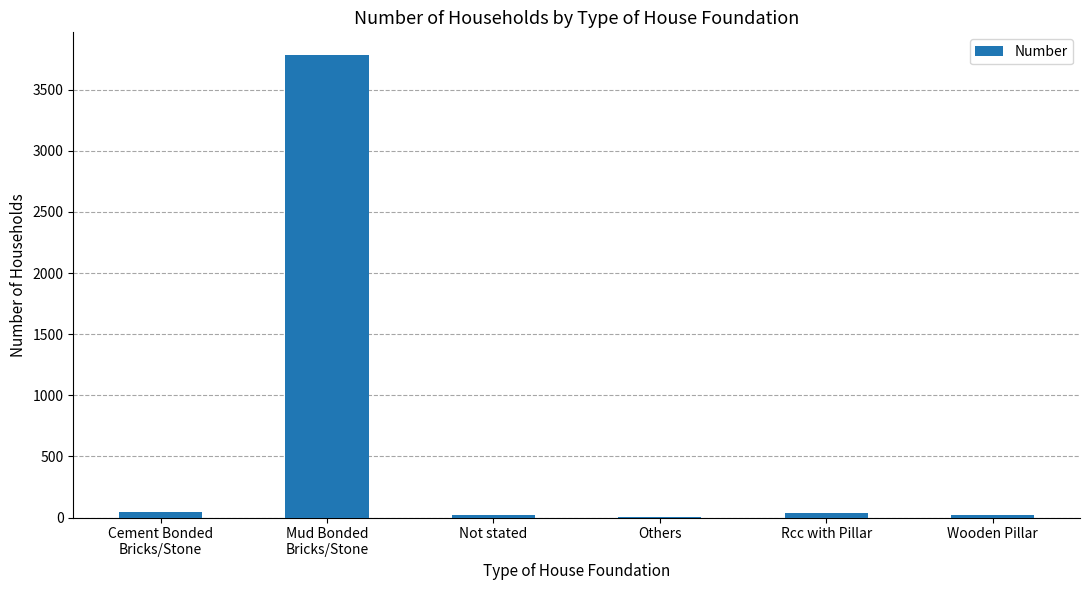

What is the maximum value shown in the chart?

3780